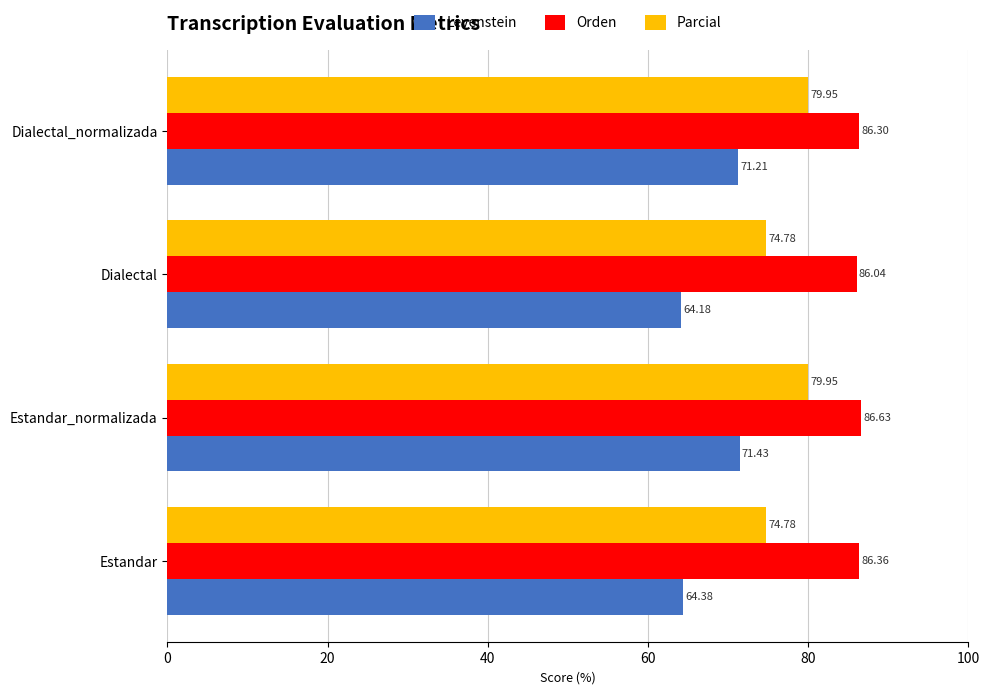

What is the difference between the maximum and minimum values in the Parcial series?

5.2